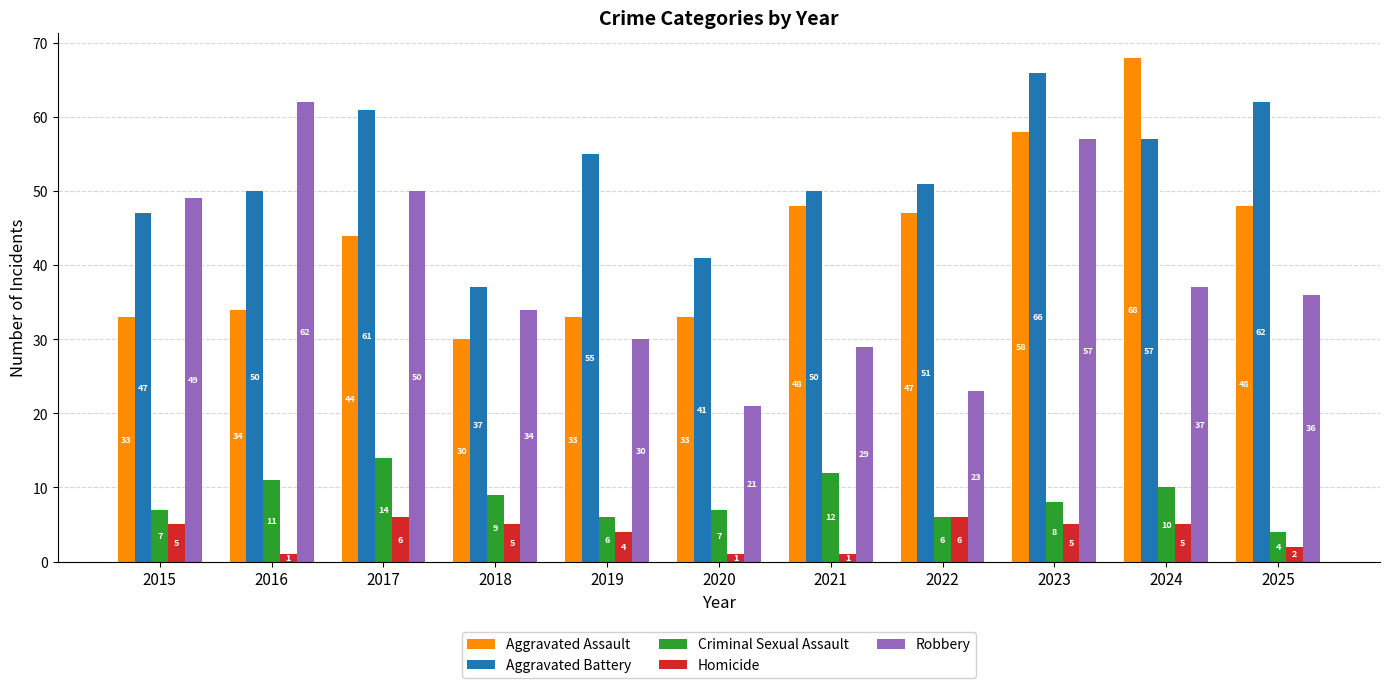

What is the difference between the maximum and minimum values in the Aggravated Assault series?

38